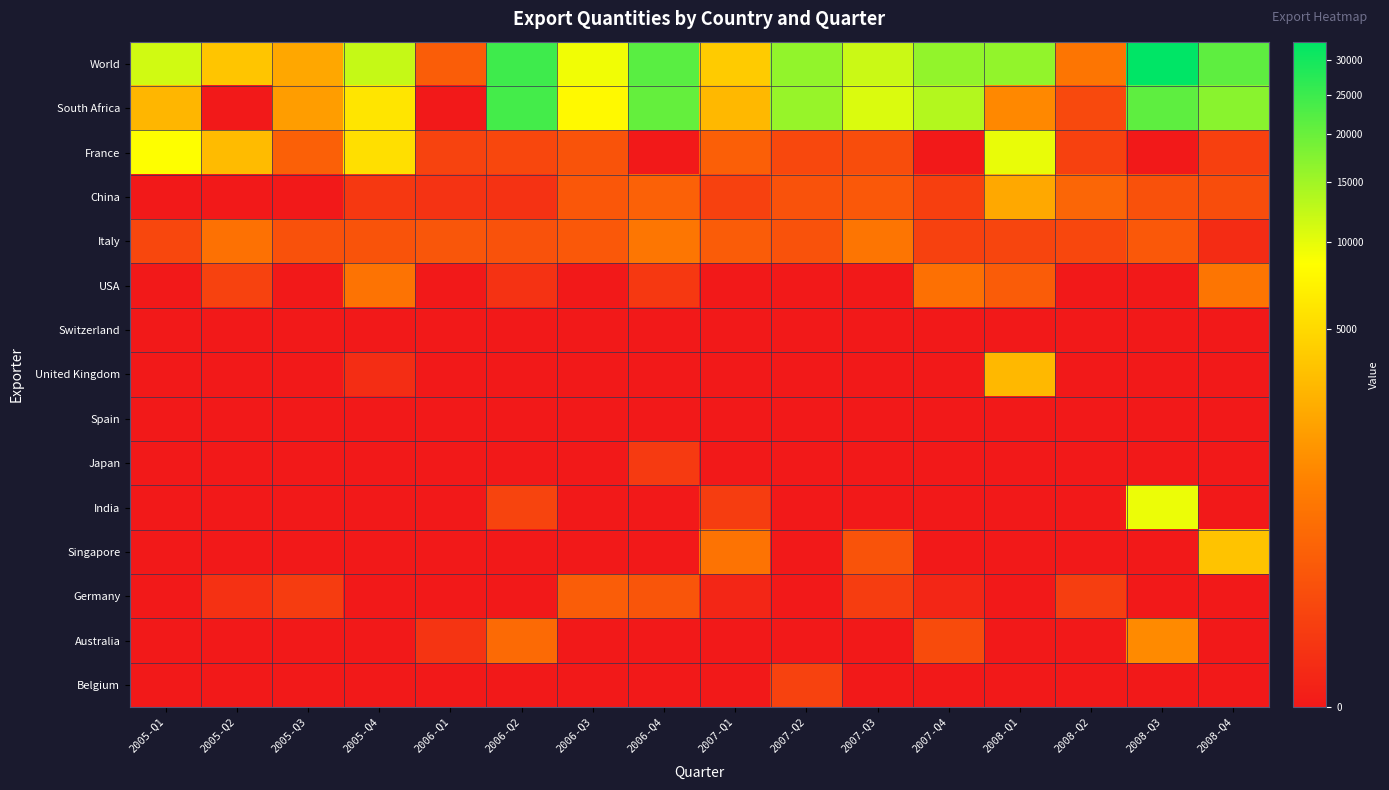

Reading left to right, what are all the values shown in this chart?

World: 2005-Q1=11430	2005-Q2=3638	2005-Q3=2116	2005-Q4=12180	2006-Q1=223	2006-Q2=24734	2006-Q3=9293	2006-Q4=21685	2007-Q1=4011	2007-Q2=16207	2007-Q3=11797	2007-Q4=16191	2008-Q1=16129	2008-Q2=602	2008-Q3=32965	2008-Q4=21269
South Africa: 2005-Q1=2792	2005-Q2=0	2005-Q3=1696	2005-Q4=6028	2006-Q1=0	2006-Q2=24072	2006-Q3=7926	2006-Q4=20516	2007-Q1=2940	2007-Q2=15840	2007-Q3=10757	2007-Q4=13455	2008-Q1=1052	2008-Q2=69	2008-Q3=21207	2008-Q4=17000
France: 2005-Q1=8558	2005-Q2=3068	2005-Q3=253	2005-Q4=5435	2006-Q1=44	2006-Q2=61	2006-Q3=131	2006-Q4=0	2007-Q1=244	2007-Q2=64	2007-Q3=91	2007-Q4=0	2008-Q1=9768	2008-Q2=37	2008-Q3=0	2008-Q4=34
China: 2005-Q1=0	2005-Q2=0	2005-Q3=0	2005-Q4=17	2006-Q1=9	2006-Q2=8	2006-Q3=164	2006-Q4=263	2007-Q1=38	2007-Q2=123	2007-Q3=171	2007-Q4=33	2008-Q1=2129	2008-Q2=335	2008-Q3=116	2008-Q4=91
Italy: 2005-Q1=60	2005-Q2=522	2005-Q3=112	2005-Q4=130	2006-Q1=153	2006-Q2=125	2006-Q3=172	2006-Q4=618	2007-Q1=210	2007-Q2=125	2007-Q3=599	2007-Q4=39	2008-Q1=53	2008-Q2=60	2008-Q3=171	2008-Q4=3
USA: 2005-Q1=0	2005-Q2=40	2005-Q3=0	2005-Q4=552	2006-Q1=0	2006-Q2=8	2006-Q3=0	2006-Q4=16	2007-Q1=0	2007-Q2=0	2007-Q3=0	2007-Q4=509	2008-Q1=214	2008-Q2=0	2008-Q3=0	2008-Q4=608
Switzerland: 2005-Q1=0	2005-Q2=0	2005-Q3=0	2005-Q4=0	2006-Q1=0	2006-Q2=0	2006-Q3=0	2006-Q4=0	2007-Q1=0	2007-Q2=0	2007-Q3=0	2007-Q4=0	2008-Q1=0	2008-Q2=0	2008-Q3=0	2008-Q4=0
United Kingdom: 2005-Q1=0	2005-Q2=0	2005-Q3=0	2005-Q4=4	2006-Q1=0	2006-Q2=0	2006-Q3=0	2006-Q4=0	2007-Q1=0	2007-Q2=0	2007-Q3=0	2007-Q4=0	2008-Q1=2890	2008-Q2=0	2008-Q3=0	2008-Q4=0
Spain: 2005-Q1=0	2005-Q2=0	2005-Q3=0	2005-Q4=0	2006-Q1=0	2006-Q2=0	2006-Q3=0	2006-Q4=0	2007-Q1=0	2007-Q2=0	2007-Q3=0	2007-Q4=0	2008-Q1=0	2008-Q2=0	2008-Q3=0	2008-Q4=0
Japan: 2005-Q1=0	2005-Q2=0	2005-Q3=0	2005-Q4=0	2006-Q1=0	2006-Q2=0	2006-Q3=0	2006-Q4=20	2007-Q1=0	2007-Q2=0	2007-Q3=0	2007-Q4=0	2008-Q1=0	2008-Q2=0	2008-Q3=0	2008-Q4=0
India: 2005-Q1=0	2005-Q2=0	2005-Q3=0	2005-Q4=0	2006-Q1=0	2006-Q2=48	2006-Q3=0	2006-Q4=0	2007-Q1=26	2007-Q2=0	2007-Q3=0	2007-Q4=0	2008-Q1=0	2008-Q2=0	2008-Q3=9619	2008-Q4=0
Singapore: 2005-Q1=0	2005-Q2=0	2005-Q3=0	2005-Q4=0	2006-Q1=0	2006-Q2=0	2006-Q3=0	2006-Q4=0	2007-Q1=552	2007-Q2=0	2007-Q3=130	2007-Q4=0	2008-Q1=0	2008-Q2=0	2008-Q3=0	2008-Q4=3498
Germany: 2005-Q1=0	2005-Q2=7	2005-Q3=25	2005-Q4=0	2006-Q1=0	2006-Q2=0	2006-Q3=220	2006-Q4=144	2007-Q1=1	2007-Q2=0	2007-Q3=26	2007-Q4=1	2008-Q1=0	2008-Q2=29	2008-Q3=0	2008-Q4=0
Australia: 2005-Q1=0	2005-Q2=0	2005-Q3=0	2005-Q4=0	2006-Q1=10	2006-Q2=402	2006-Q3=0	2006-Q4=0	2007-Q1=0	2007-Q2=0	2007-Q3=0	2007-Q4=80	2008-Q1=0	2008-Q2=0	2008-Q3=1125	2008-Q4=0
Belgium: 2005-Q1=0	2005-Q2=0	2005-Q3=0	2005-Q4=0	2006-Q1=0	2006-Q2=0	2006-Q3=0	2006-Q4=0	2007-Q1=0	2007-Q2=42	2007-Q3=0	2007-Q4=0	2008-Q1=0	2008-Q2=0	2008-Q3=0	2008-Q4=0